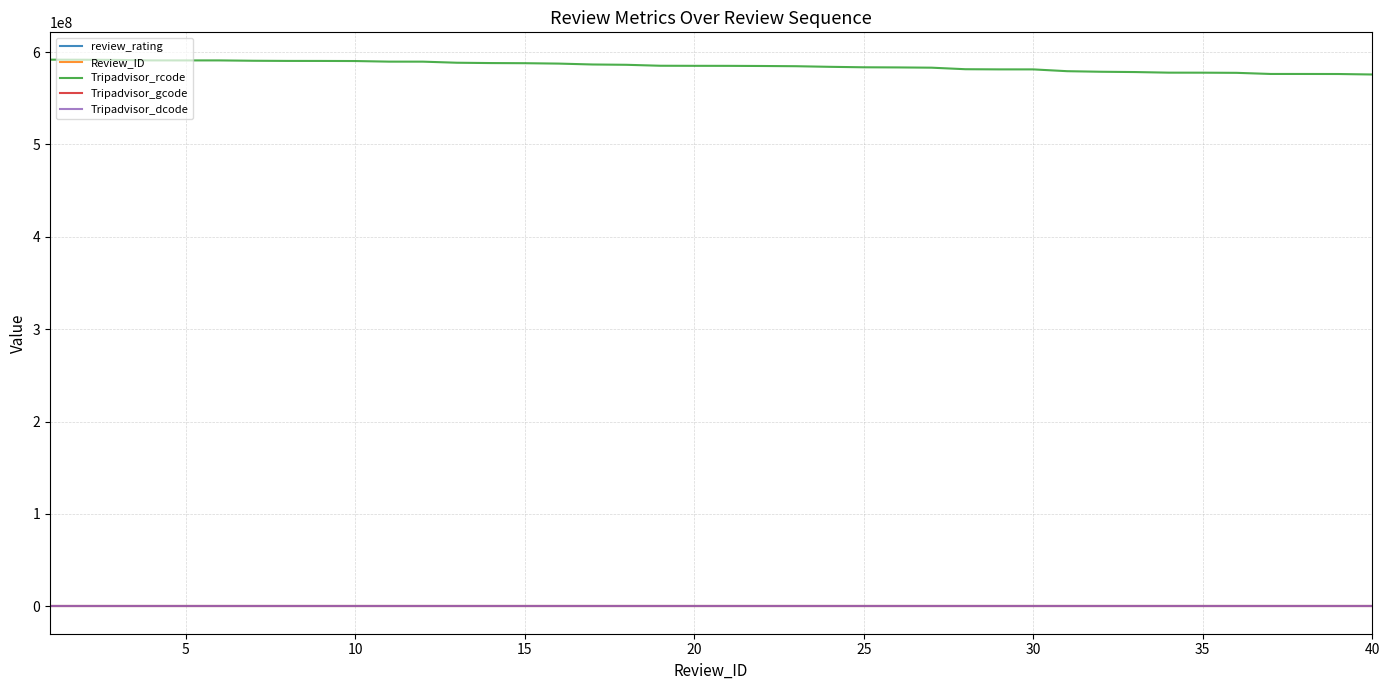

Which series has the largest range (max minus min)?

Tripadvisor_rcode